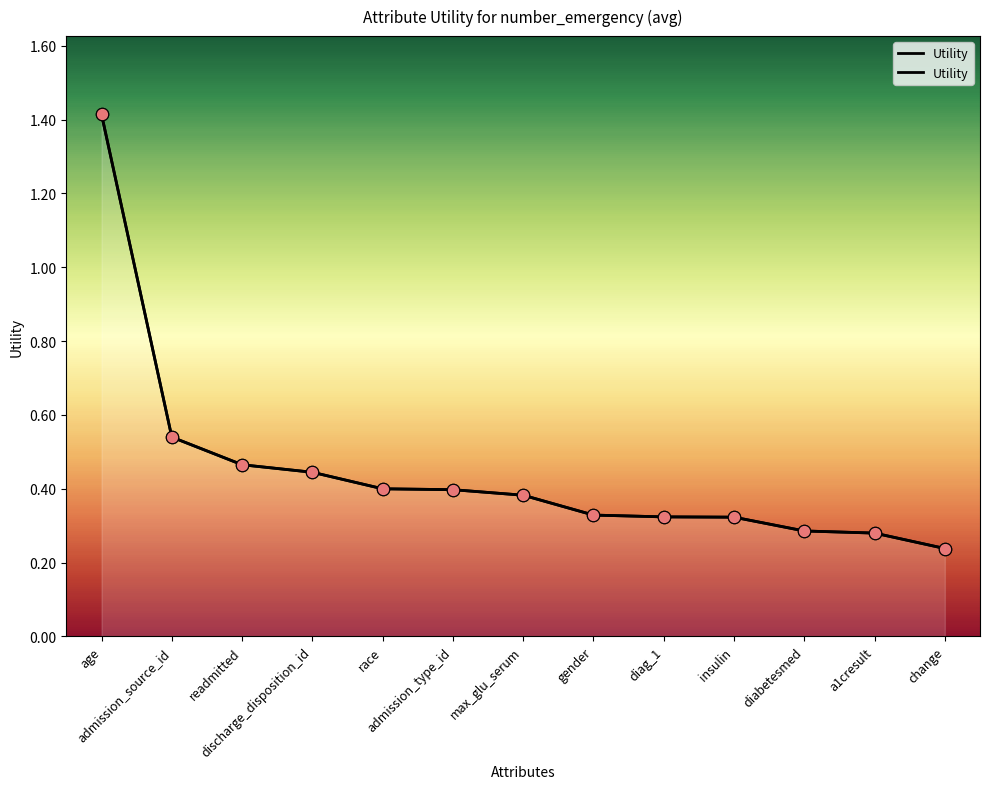

Between readmitted and change, which is larger?

readmitted